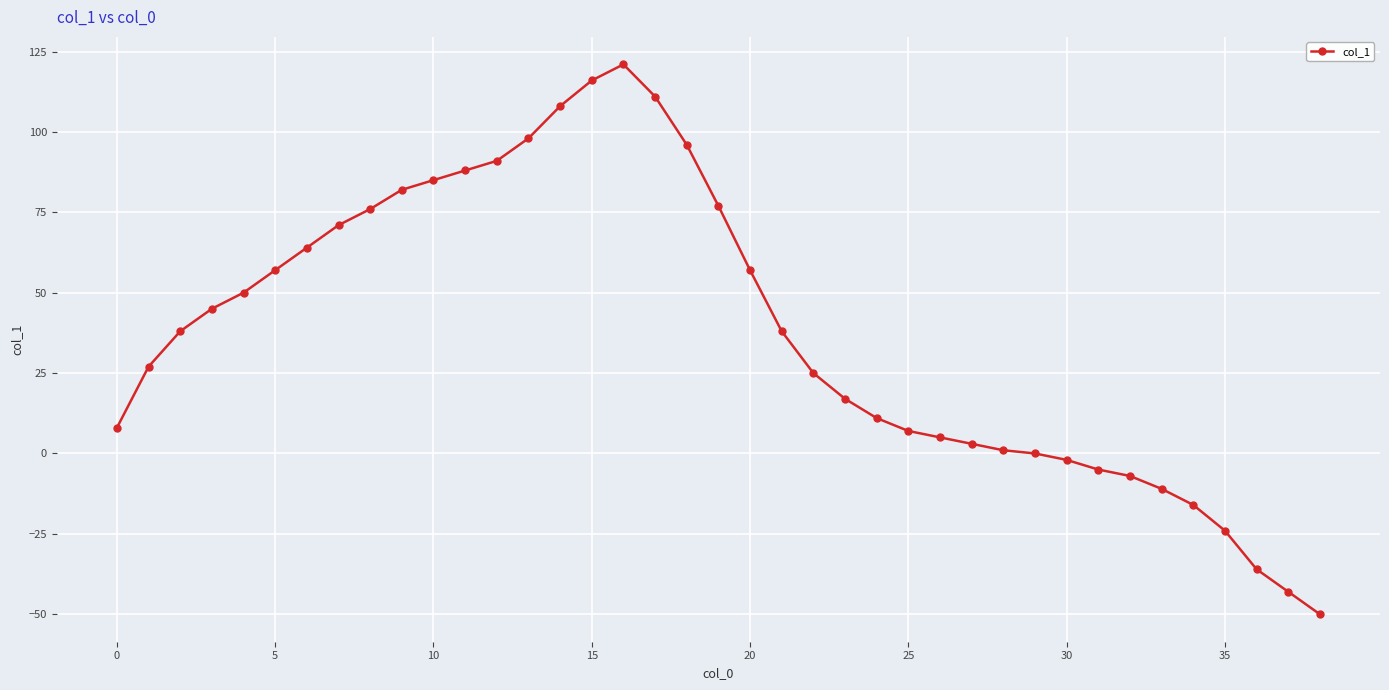

Does the chart have visible grid lines?

Yes